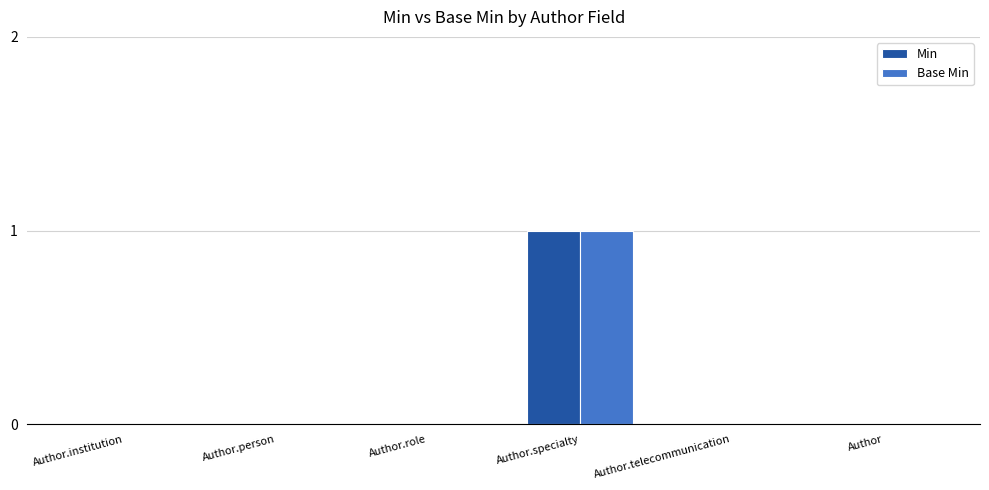

The value of Base Min at Author.person is 0. True or false?

True